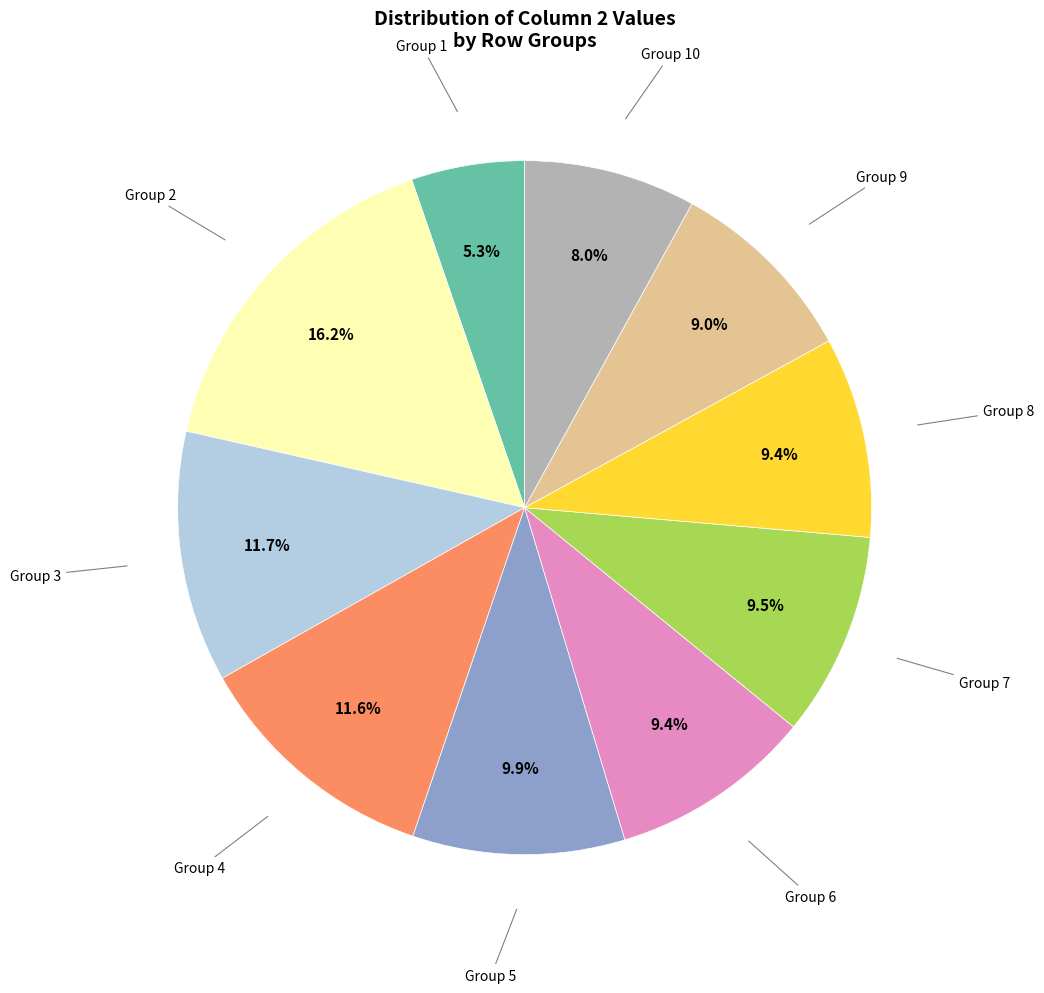

To the nearest percent, what is the average slice percentage?

10%